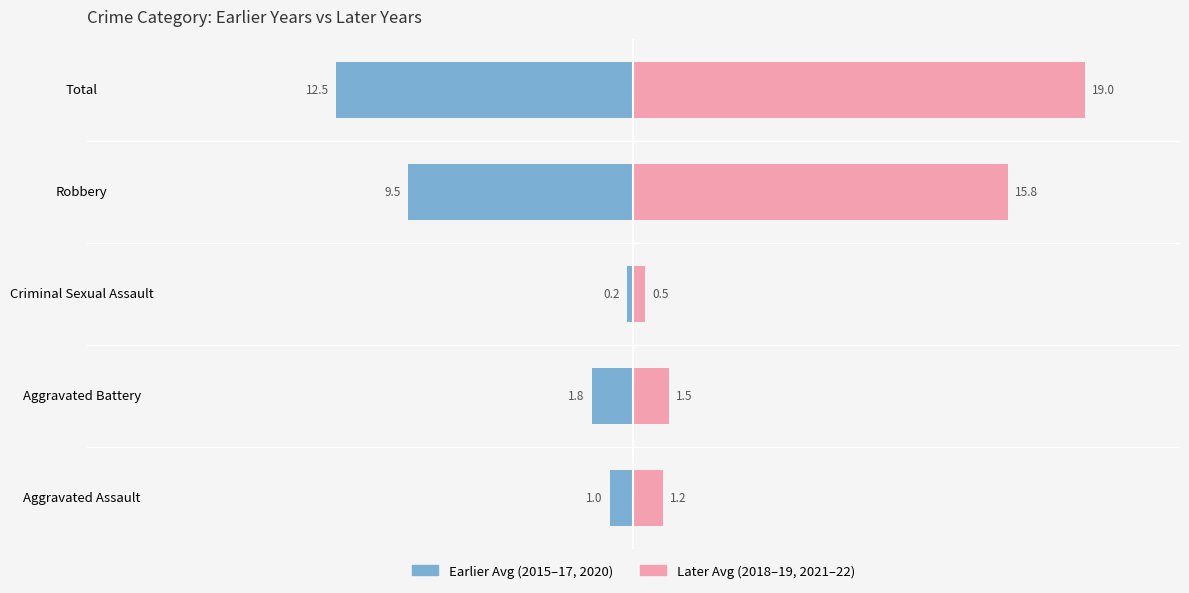

Reading left to right, what are all the values shown in this chart?

Earlier Avg (2015-16,2017,2020): −30=-1.0	−20=-1.8	−10=-0.2	0=-9.5	10=-12.5
Later Avg (2018-19,2021-22): −30=1.2	−20=1.5	−10=0.5	0=15.8	10=19.0